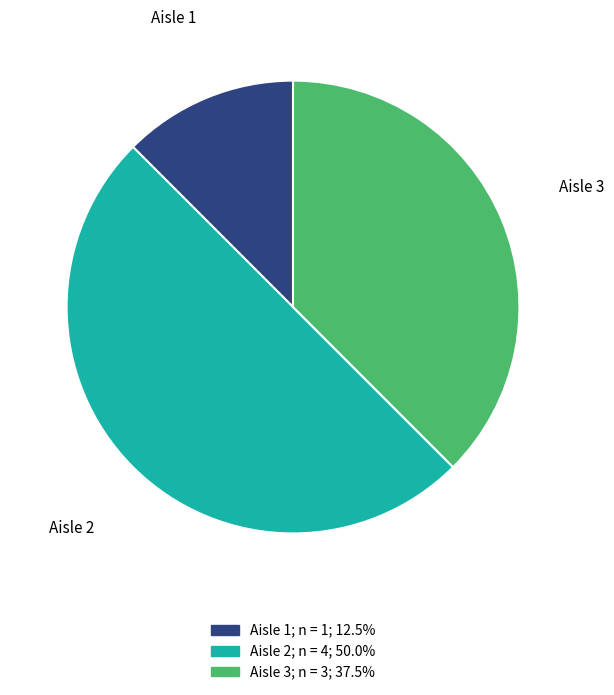

Which has a higher value, Aisle 3 or Aisle 1?

Aisle 3